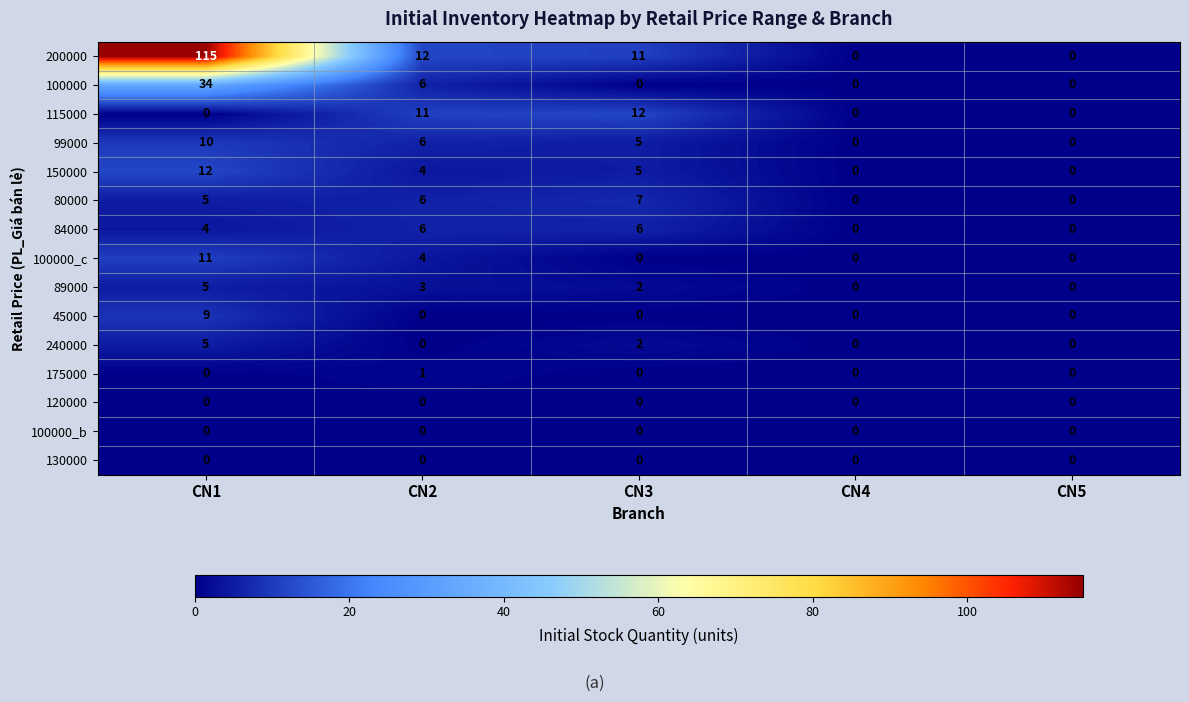

How many 45000 values are between 0 and 1?

4